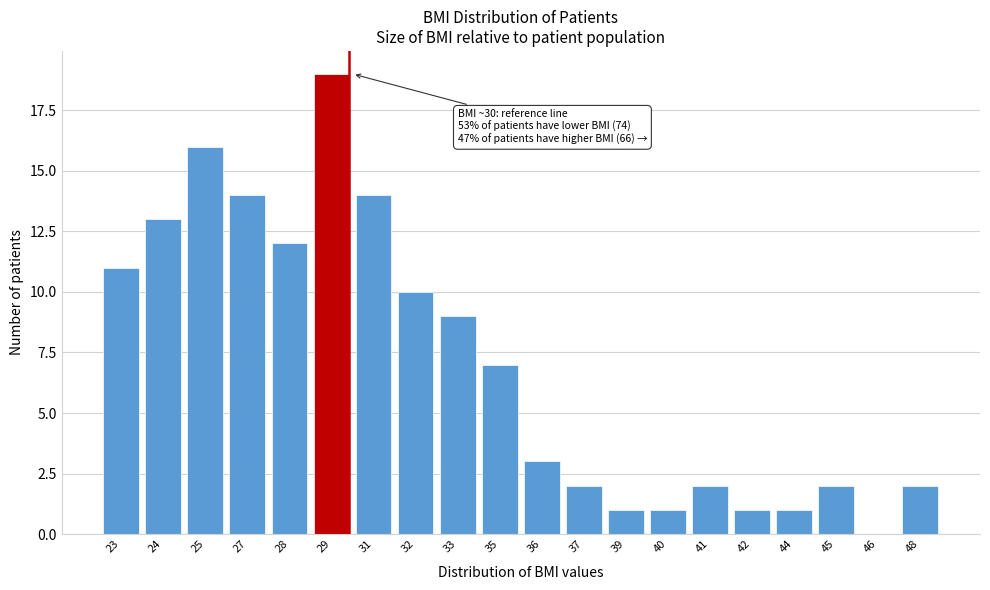

Reading left to right, transcribe all the data shown in this chart.

23=11	24=13	25=16	27=14	28=12	29=19	31=14	32=10	33=9	35=7	36=3	37=2	39=1	40=1	41=2	42=1	44=1	45=2	46=0	48=2